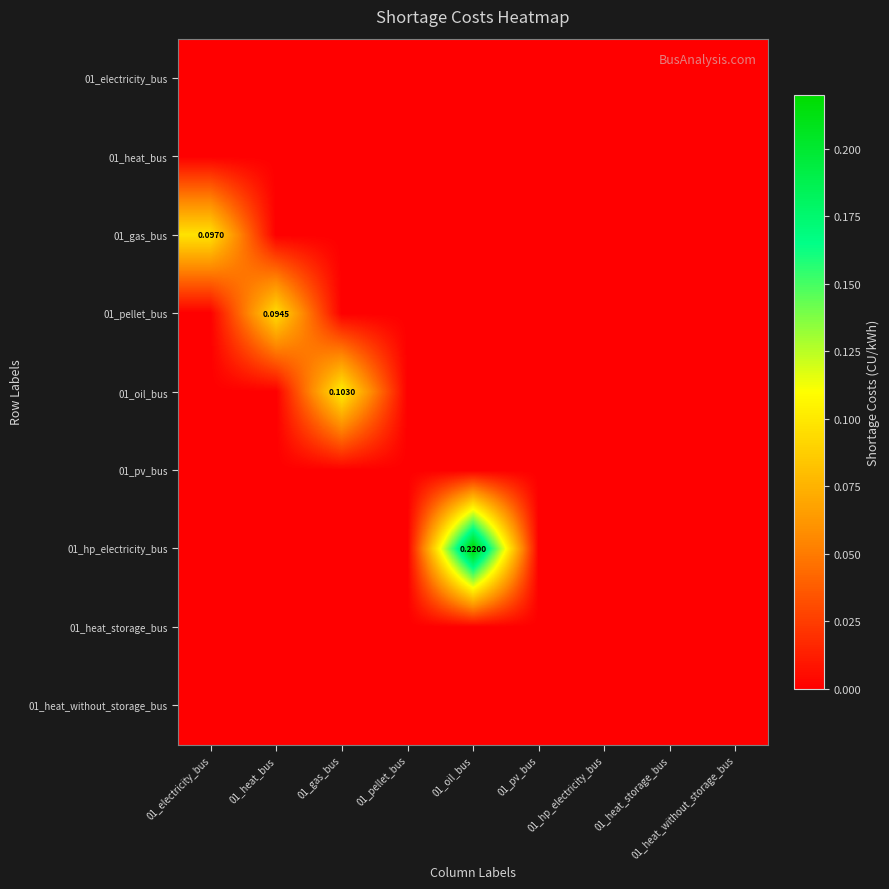

The value of 01_hp_electricity_bus at 01_hp_electricity_bus is -0.1. True or false?

False